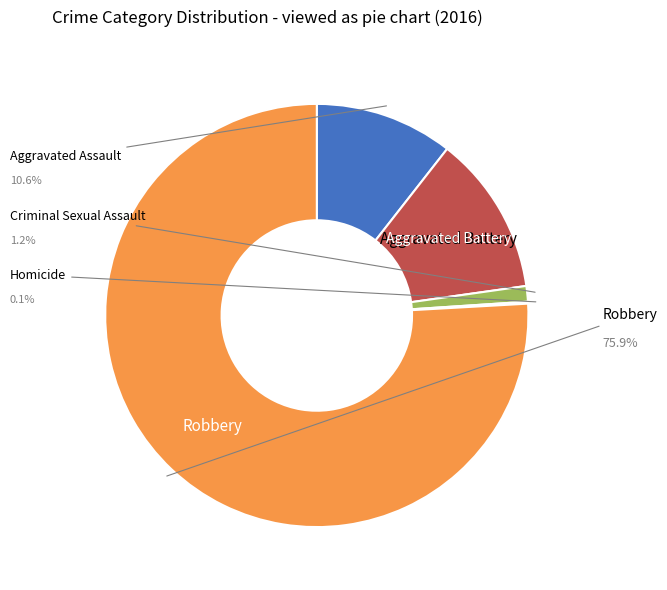

What is the largest slice in the pie chart?

Robbery